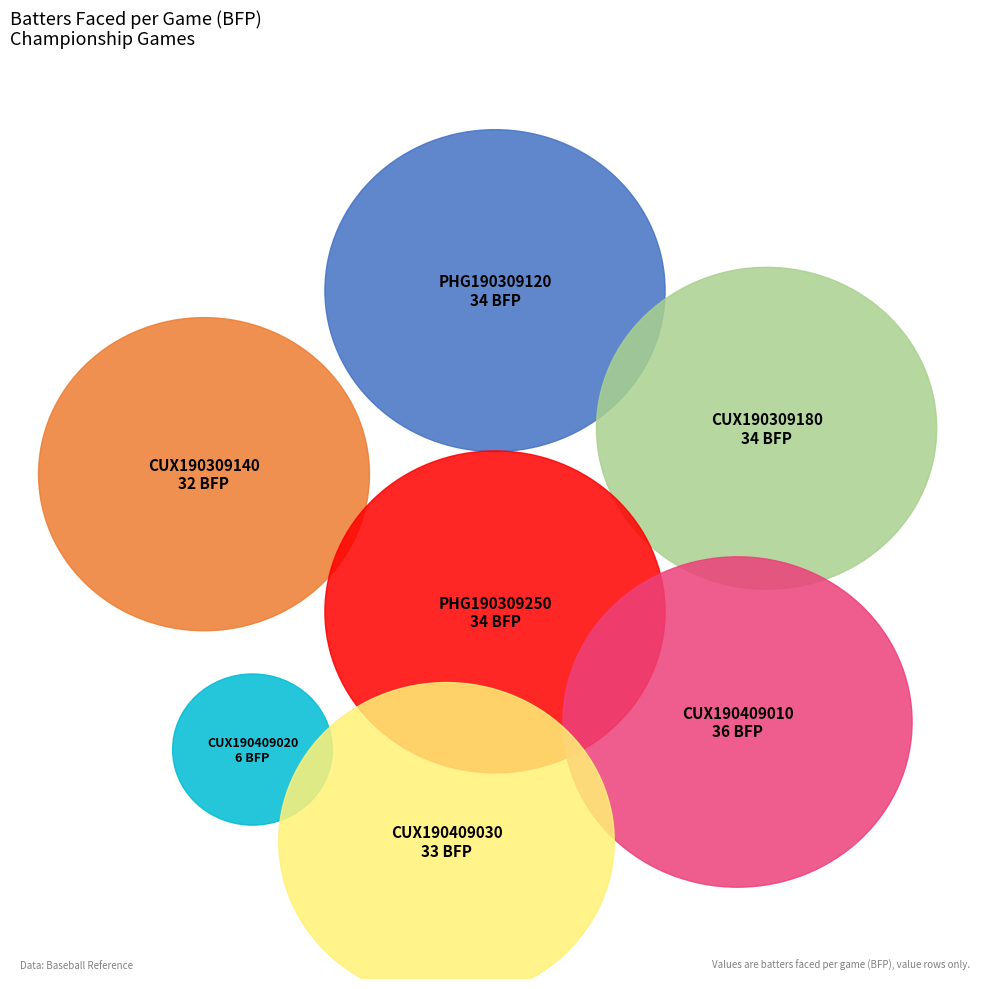

What is the smallest slice in the pie chart?

CUX190409020